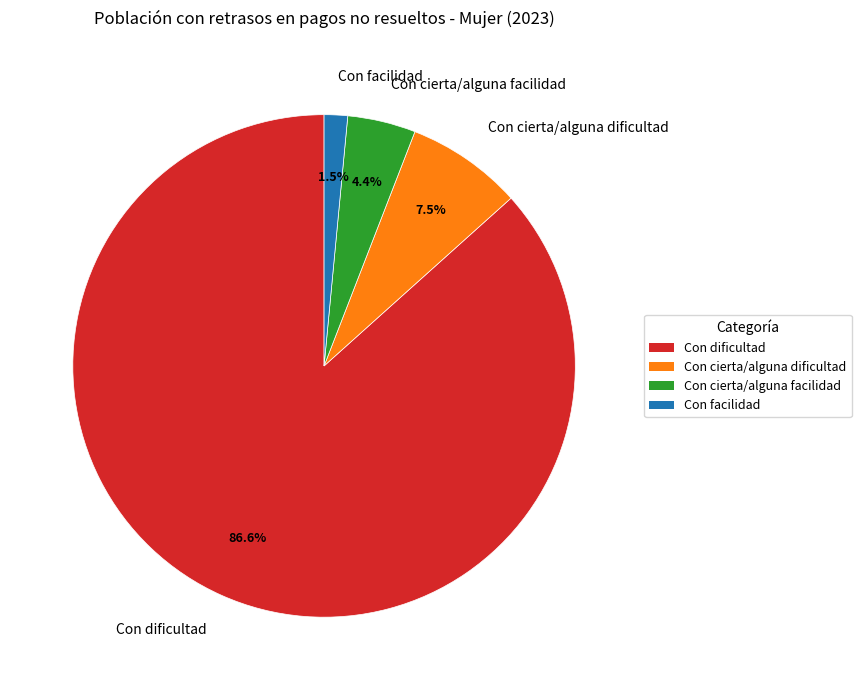

Rank the categories by value from lowest to highest.

Con facilidad, Con cierta/alguna facilidad, Con cierta/alguna dificultad, Con dificultad